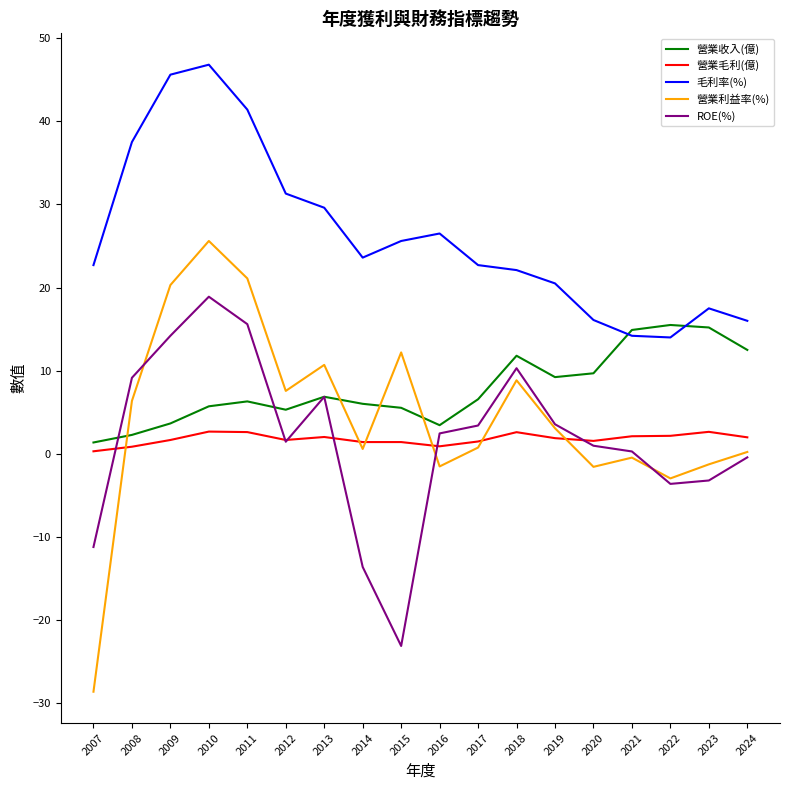

Is it true that 營業毛利(億) equals 1.9 at 2019?

True